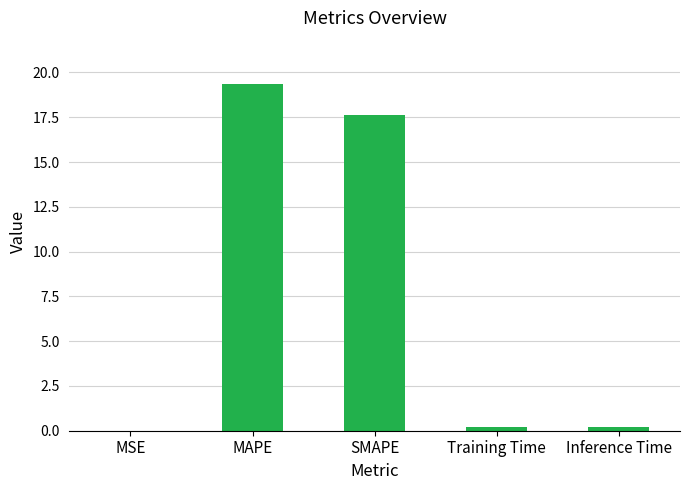

What is the sum of all values?

37.4